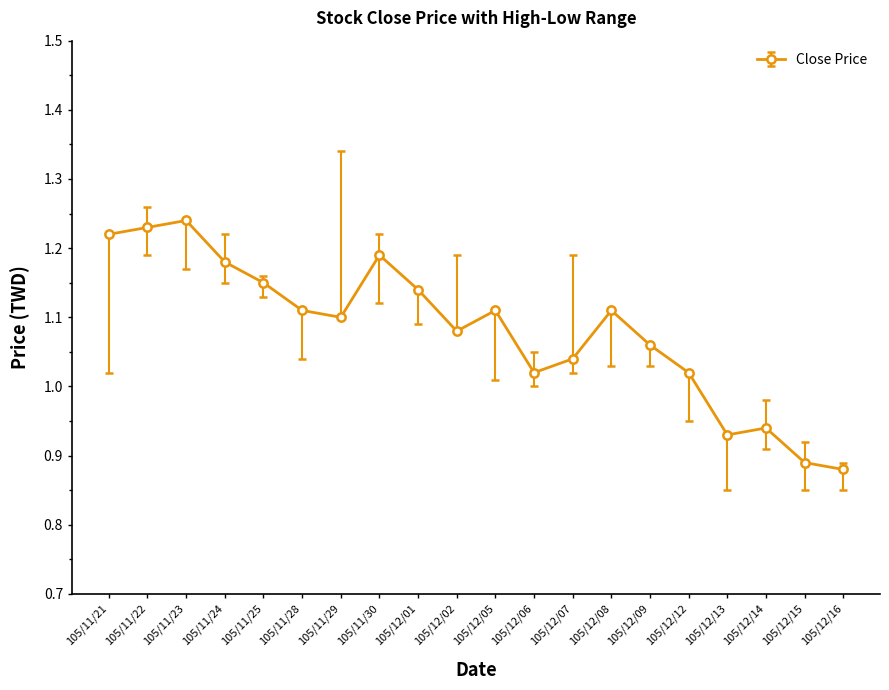

True or false: the data shows 1.1 at 105/12/08.

True